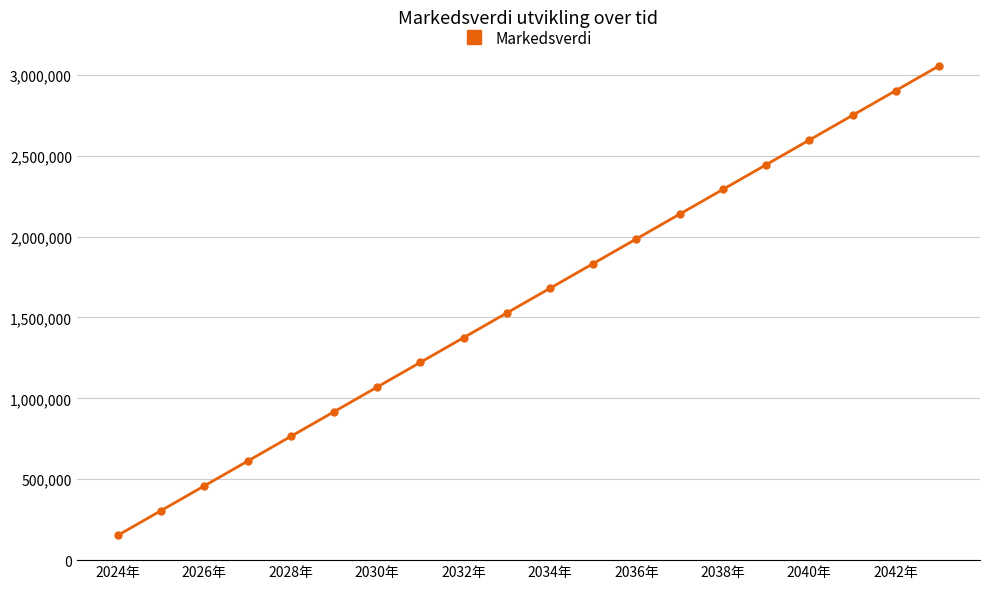

What is the difference between the maximum and minimum values?

2900863